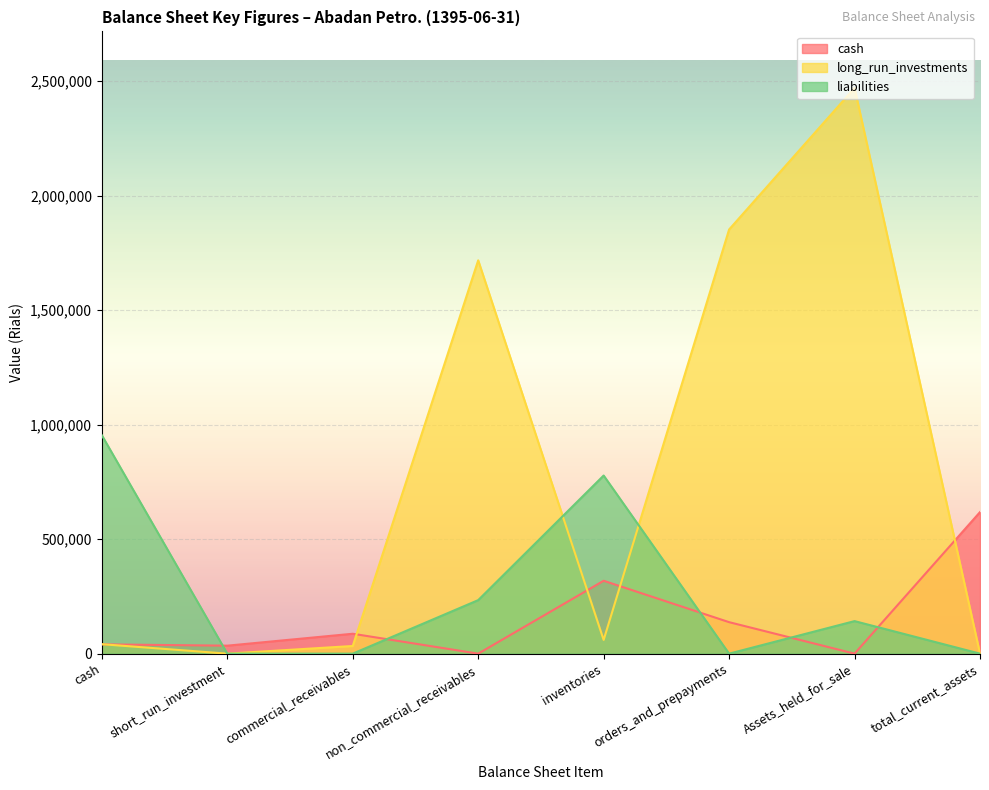

What is the label of the 1st point from the left?

cash